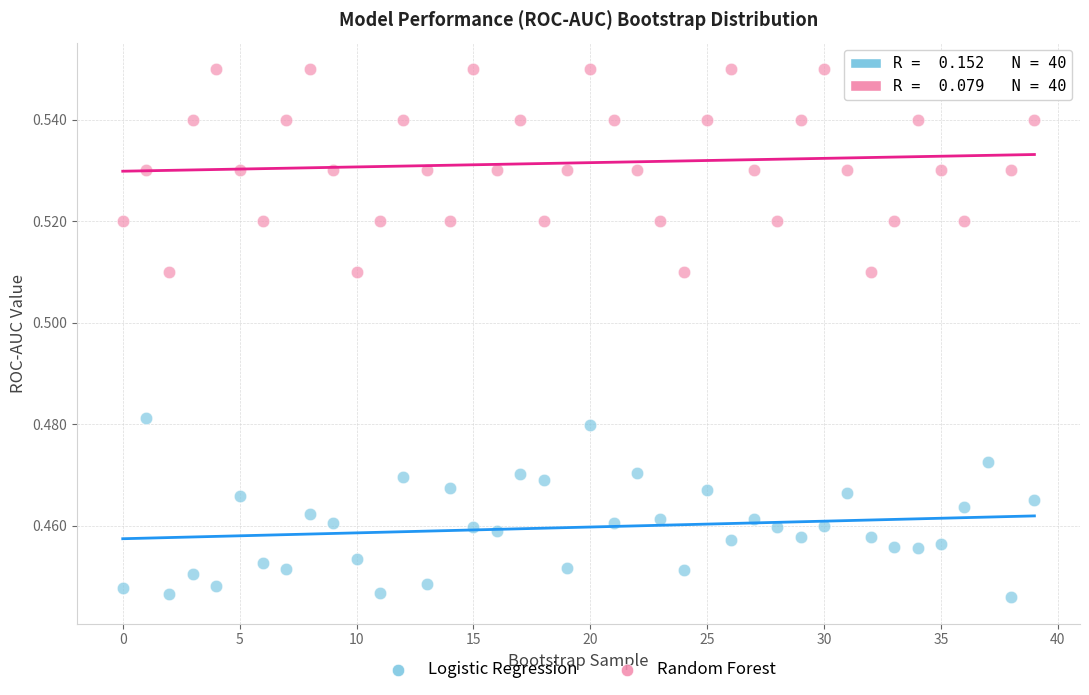

Which series reaches the maximum Y coordinate?

Random Forest